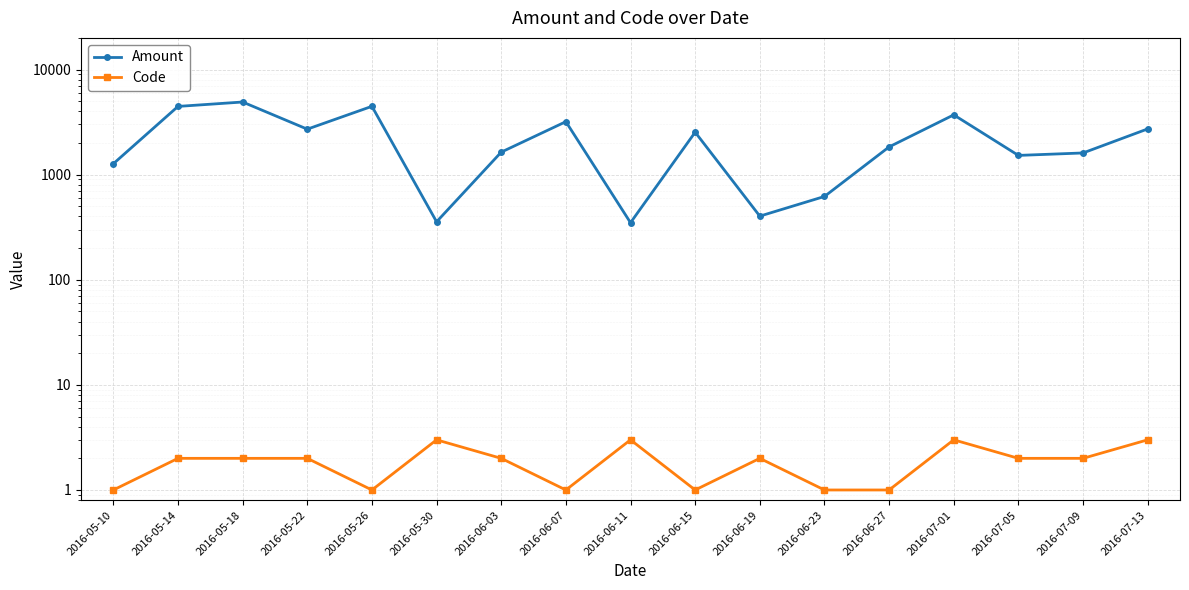

True or false: Amount and Code cross at least once.

False